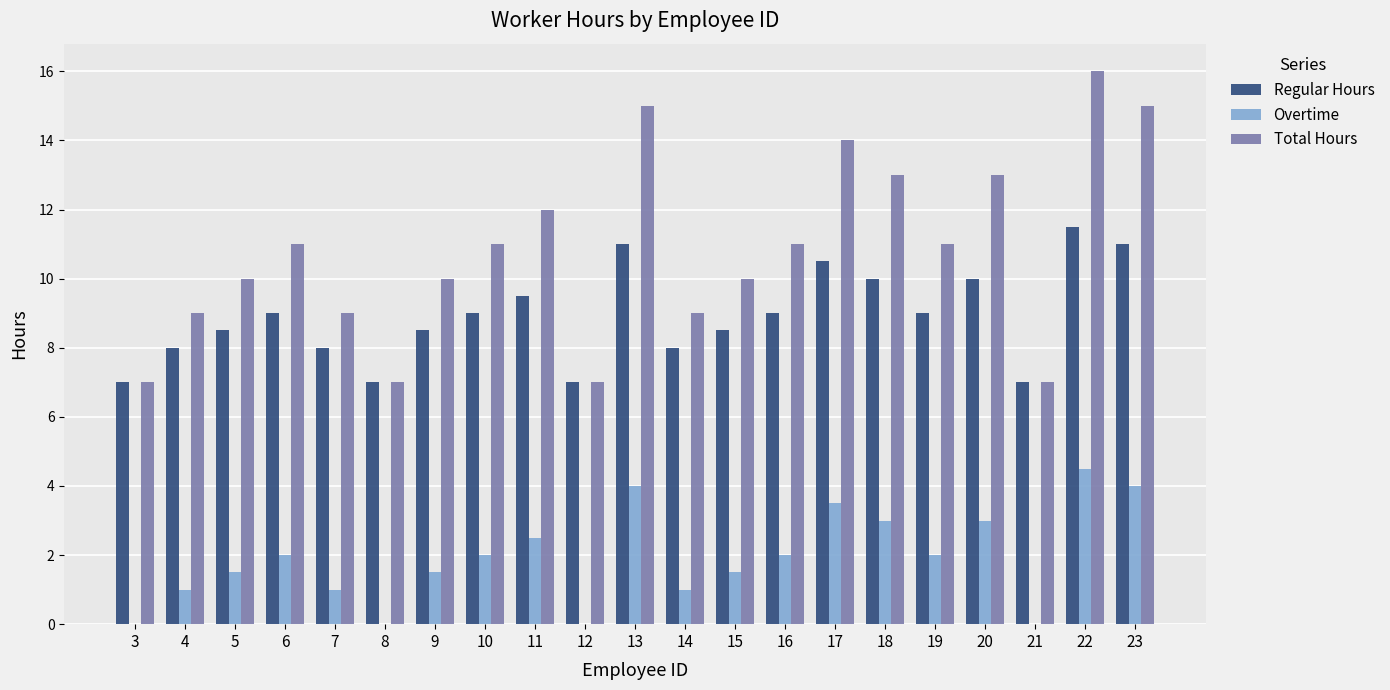

What is the highest value of the Overtime series?

4.5